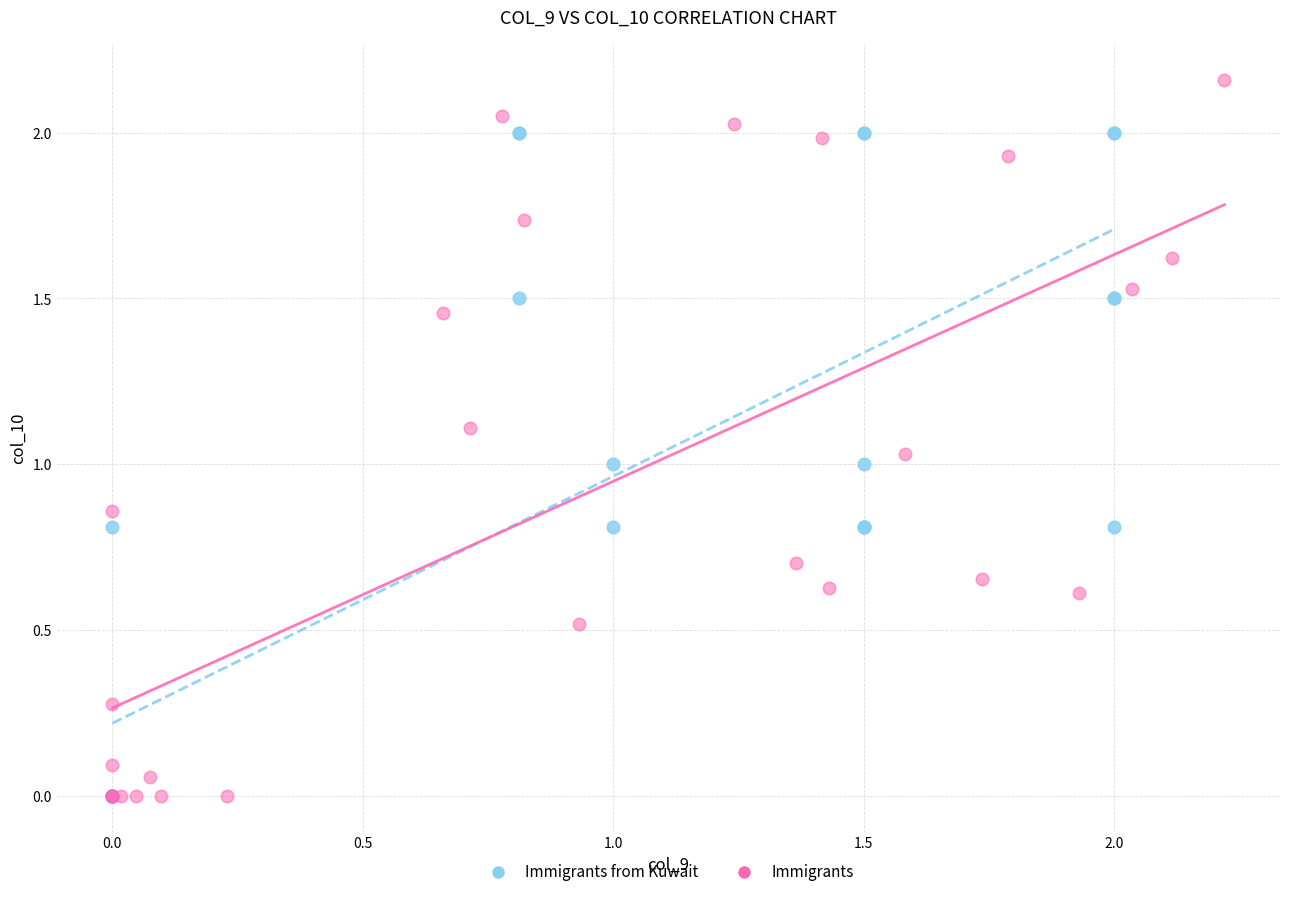

Which series has the largest Y range (max minus min)?

Immigrants